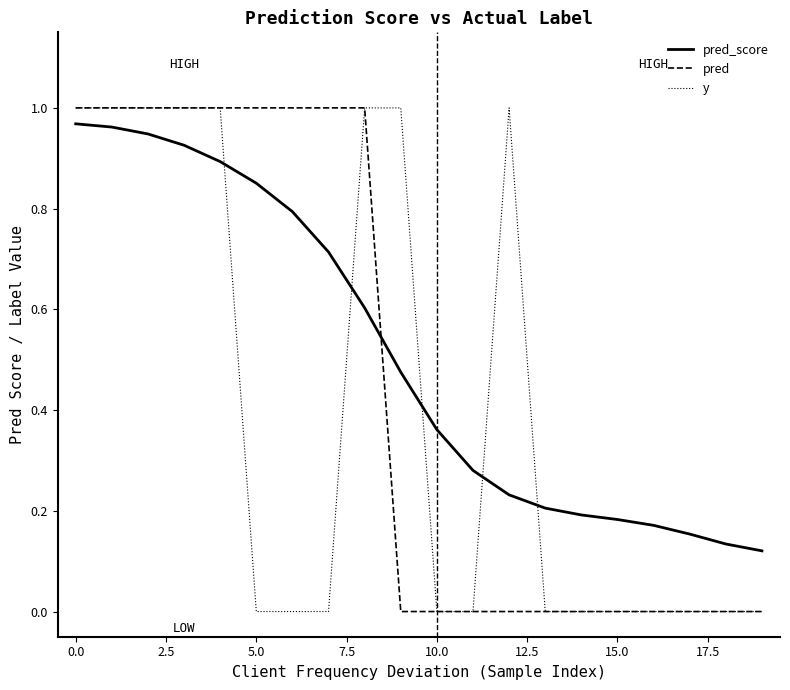

Rank the series by their average value, from highest to lowest.

pred_score, pred, y